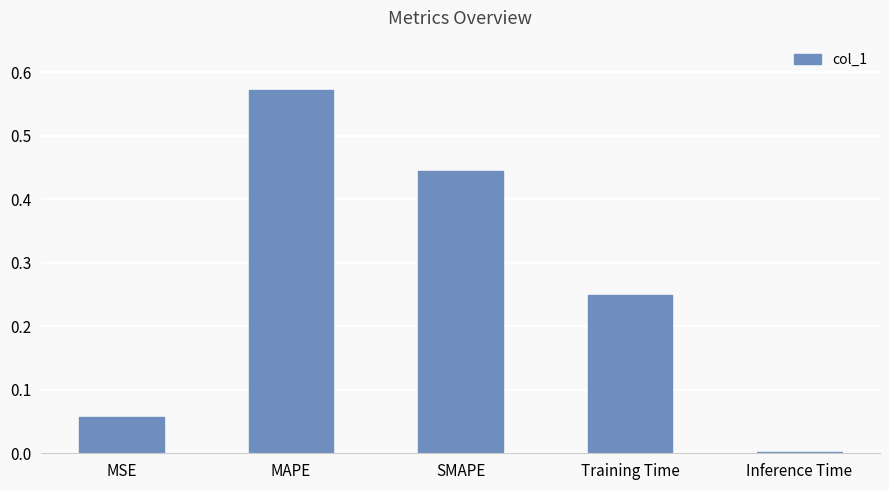

At which label is the value closest to 0?

Inference Time